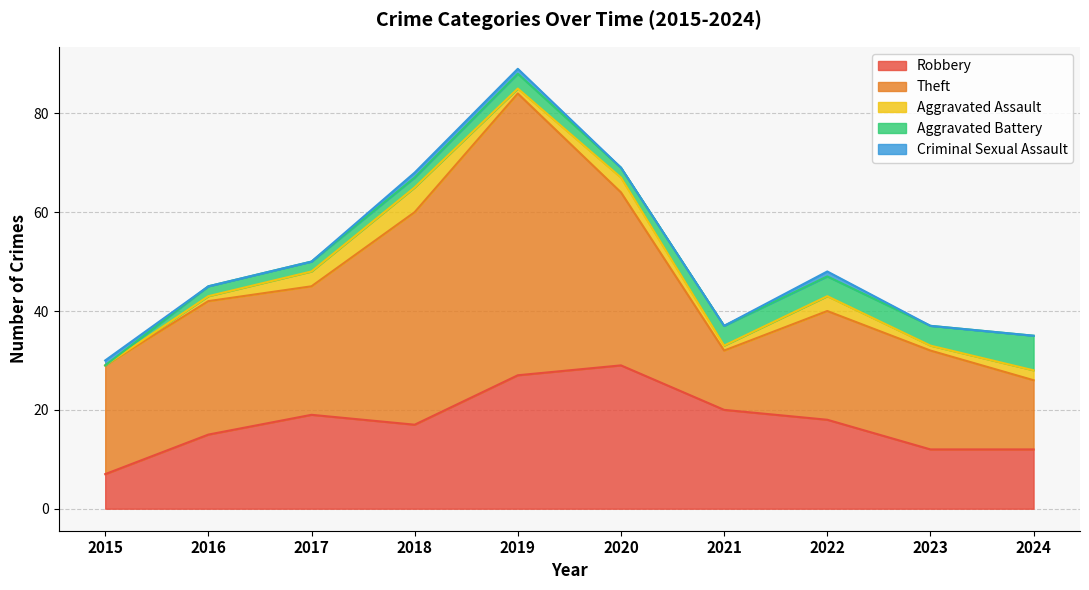

Which series has the largest range (max minus min)?

Theft